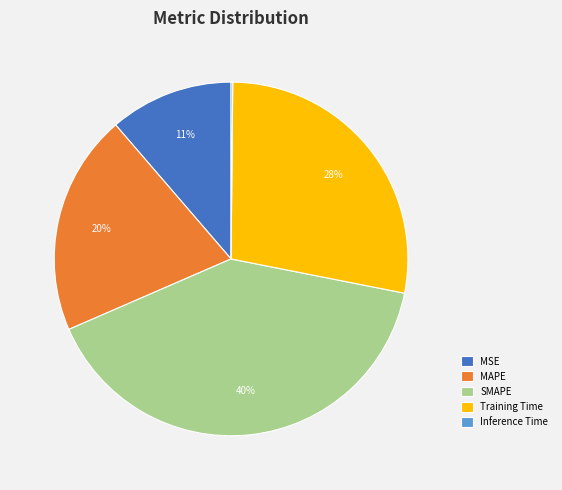

Do SMAPE and MSE together represent more than half of the pie?

Yes